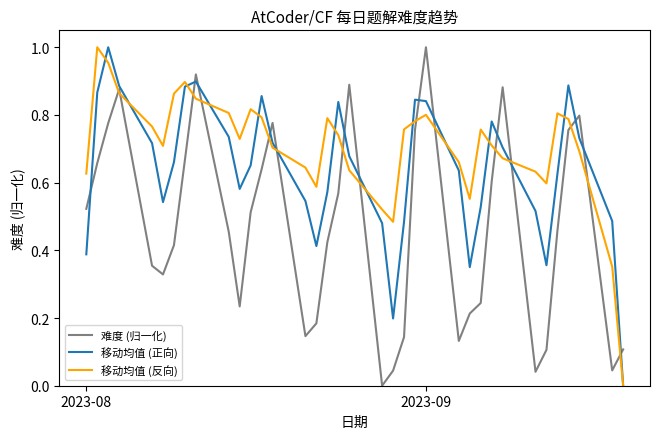

Which series has the largest total across all categories?

移动均值 (反向)